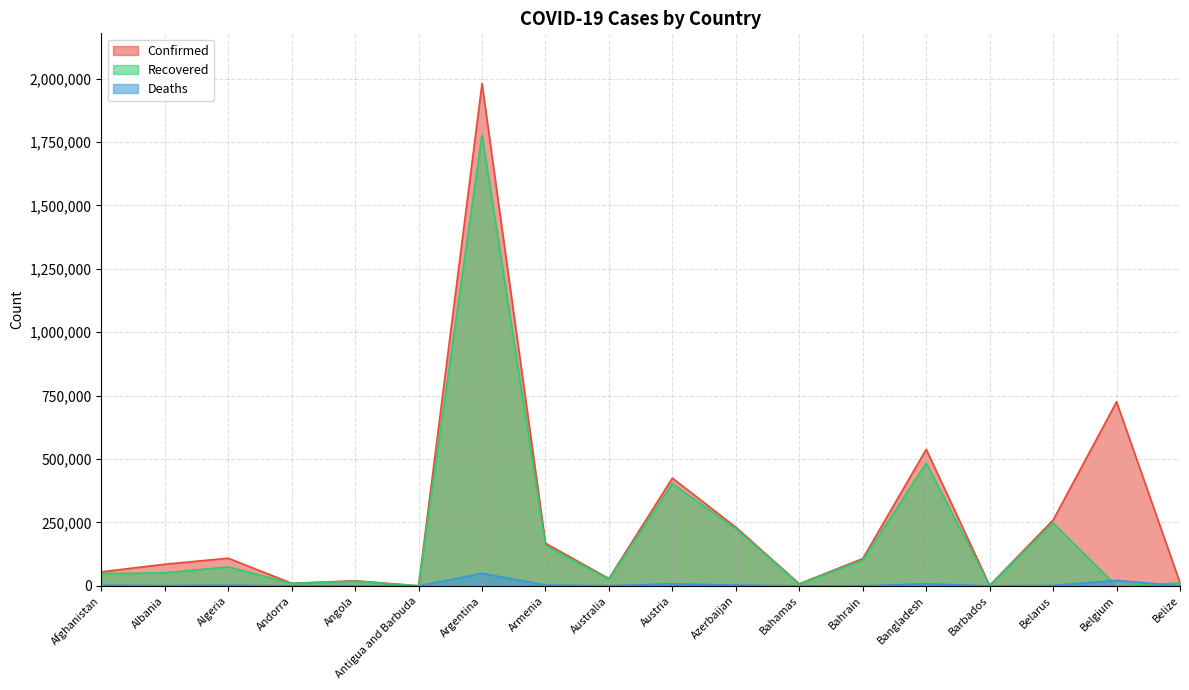

What is the difference between the Deaths values at Bahrain and Antigua and Barbuda?

373